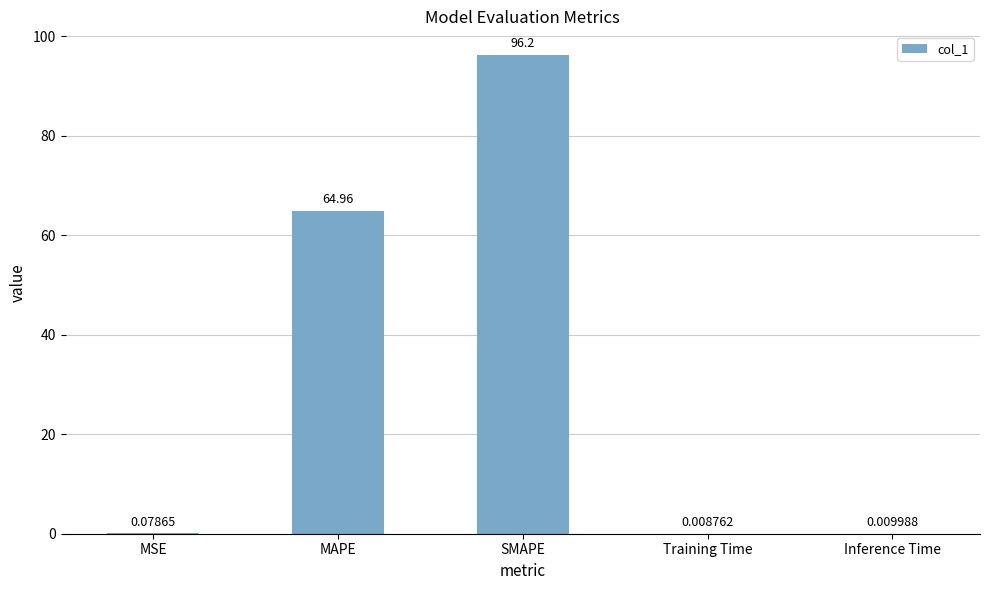

Where is the data nearest to the value 48?

MAPE